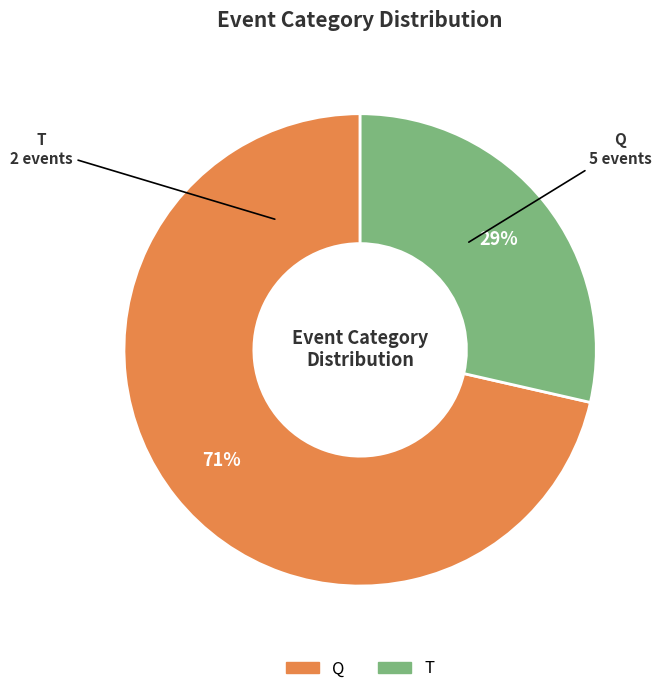

The Q slice represents 59% of the pie. True or false?

False